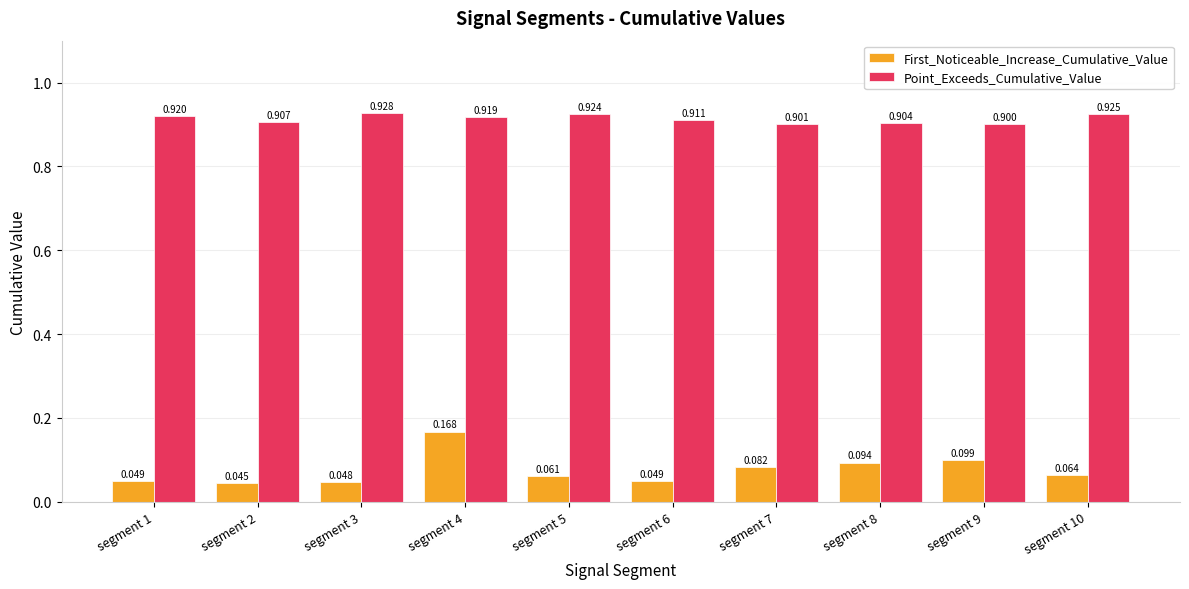

At how many categories does at least one series exceed 0?

10